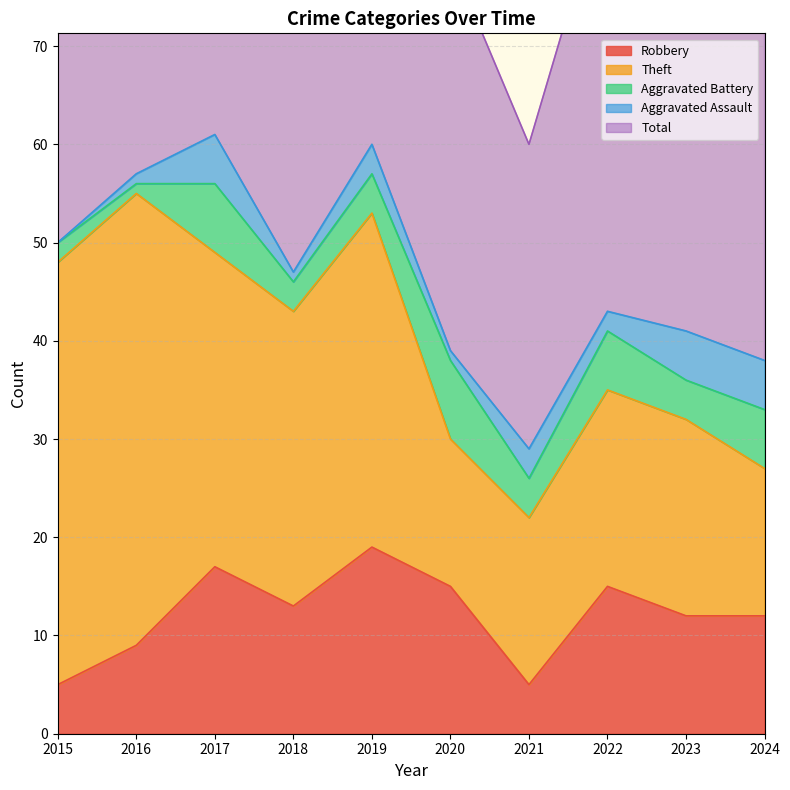

True or false: Total and Theft intersect in this chart.

False